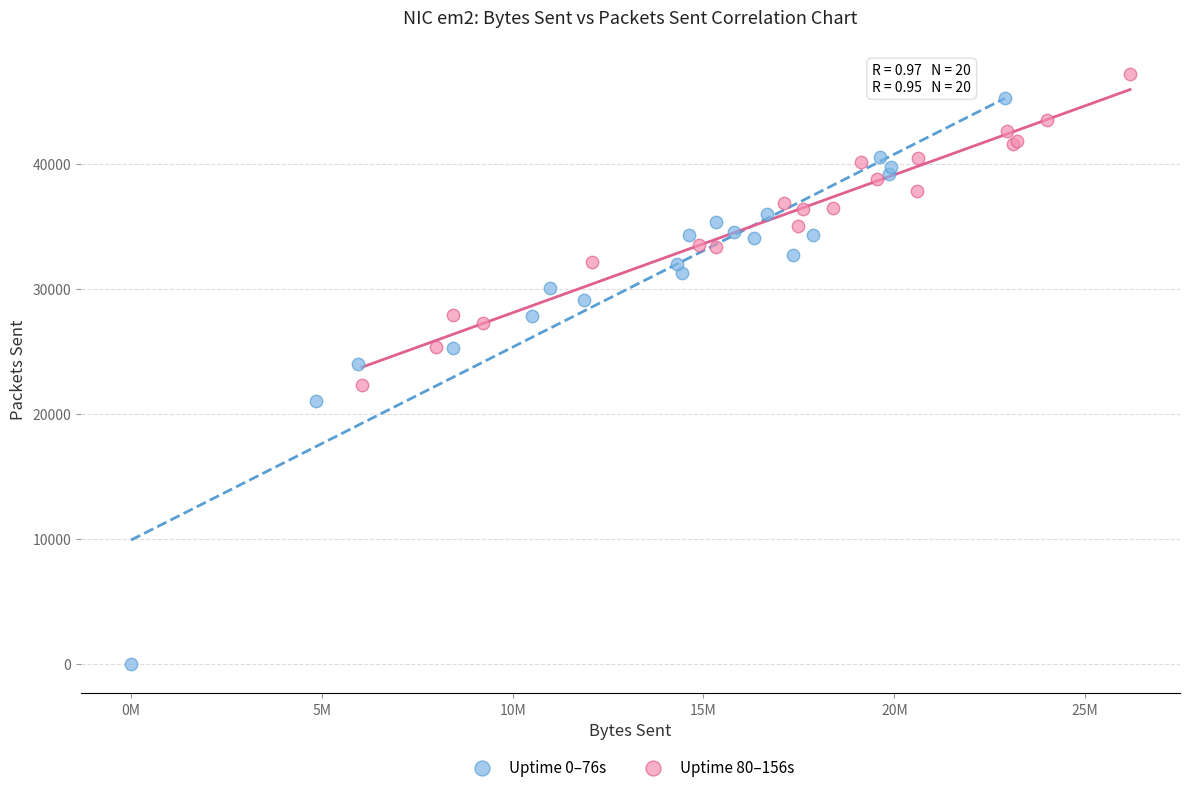

Which series reaches the minimum Y coordinate?

Uptime 0–76s